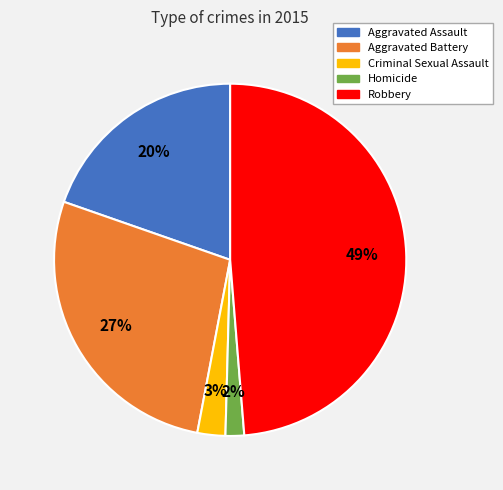

Does any single category account for the majority?

No